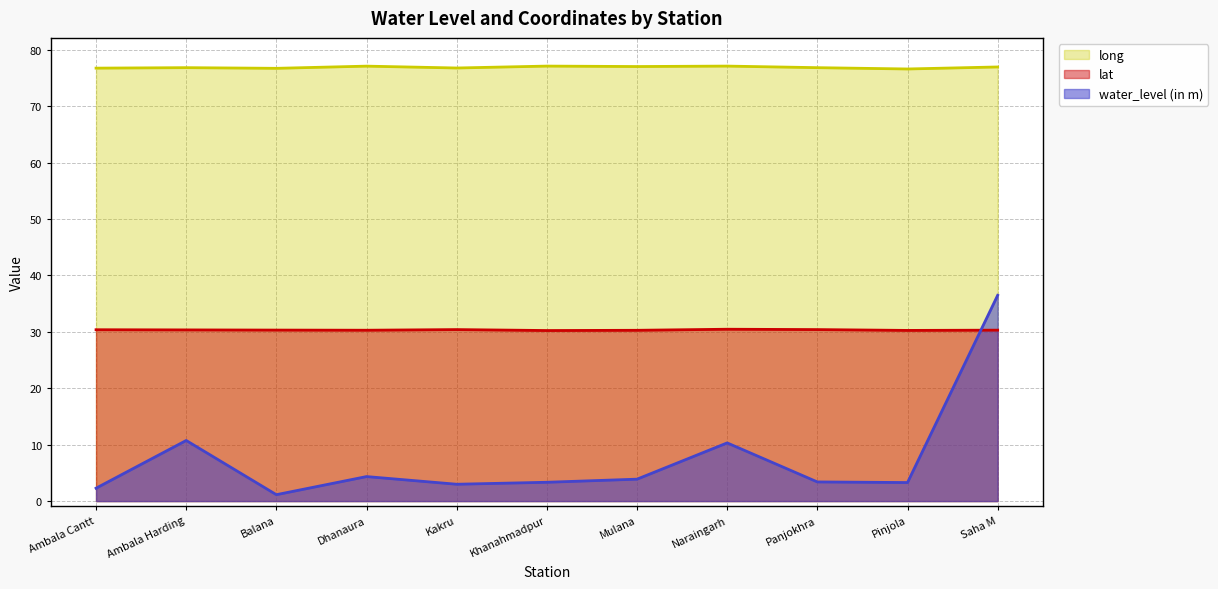

What position from the left is Ambala Cantt?

1